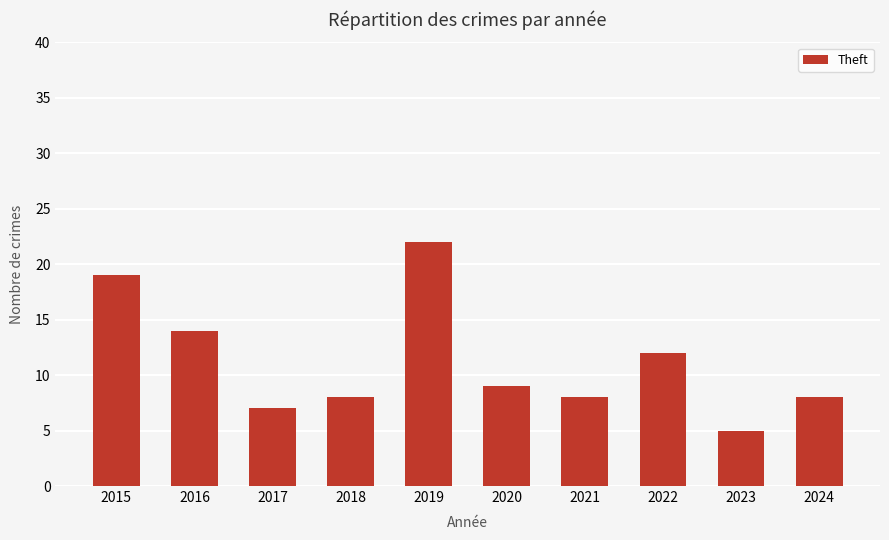

Which category has the lowest value across all series?

2023